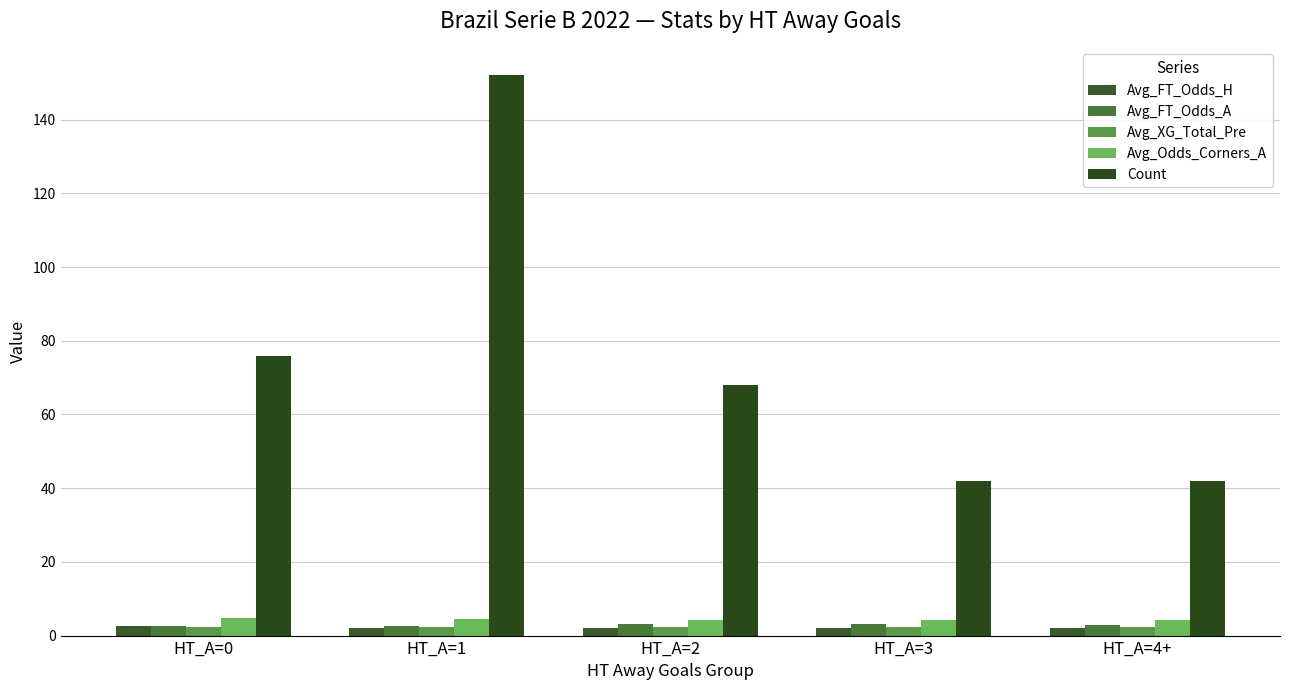

The Avg_FT_Odds_A series shows 1.0 at HT_A=4+. True or false?

False